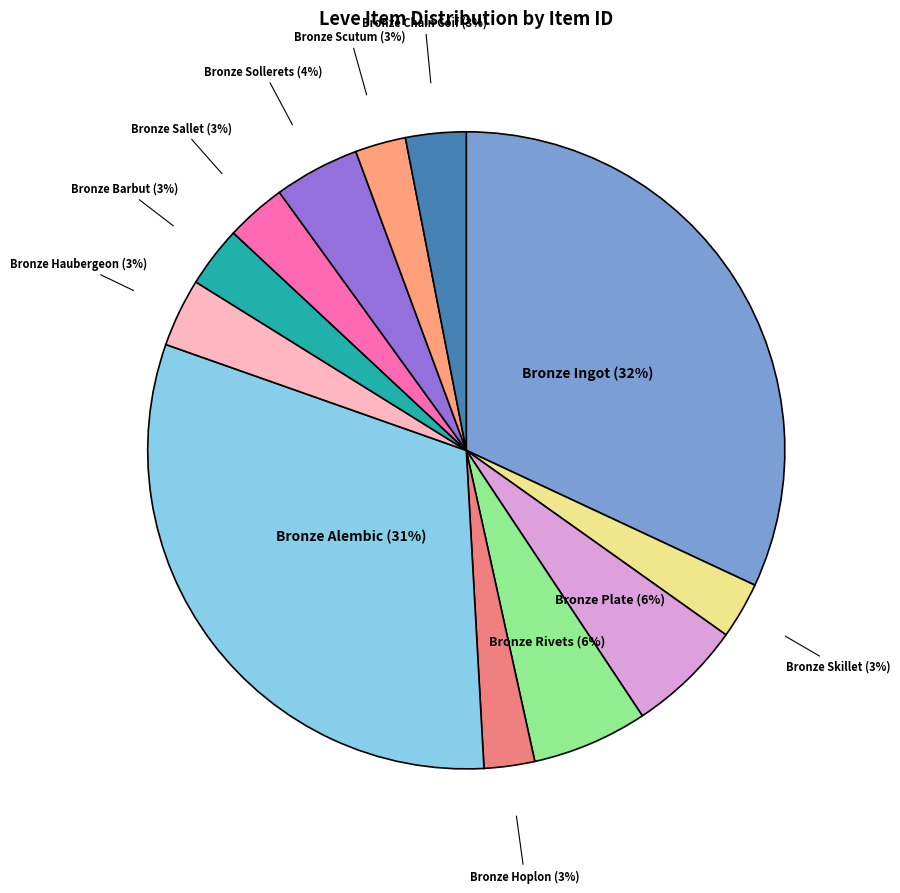

How many segments does this pie chart have?

12